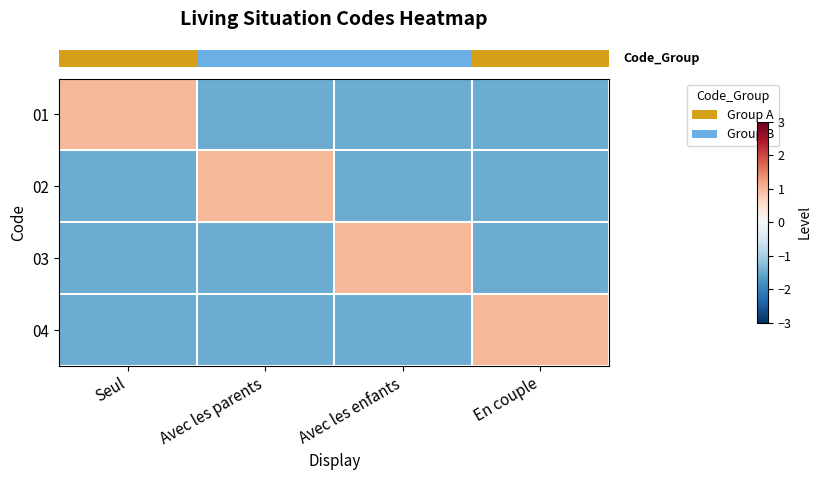

Which label corresponds to the smallest value in the chart?

Avec les parents